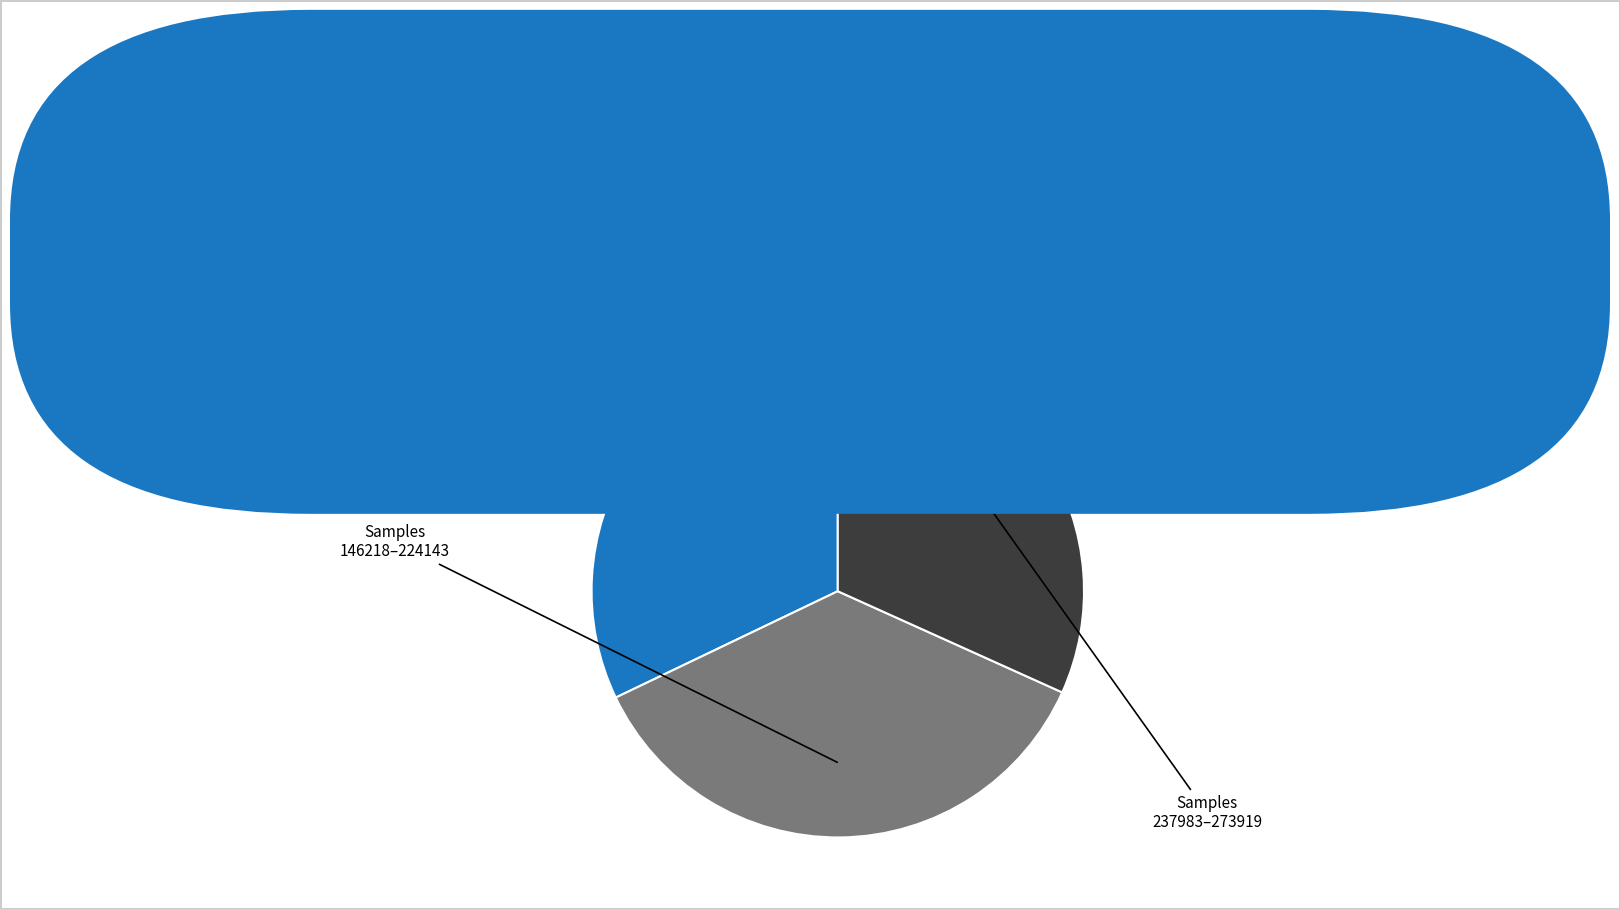

Does any single category account for the majority?

No